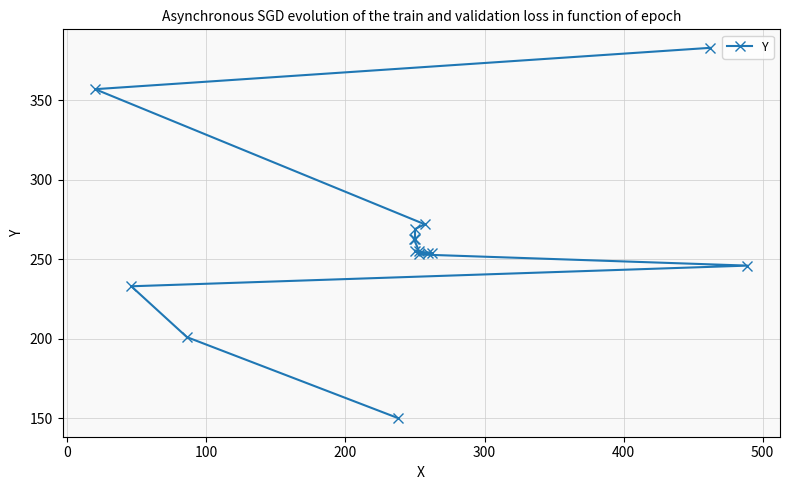

What is the average value?

261